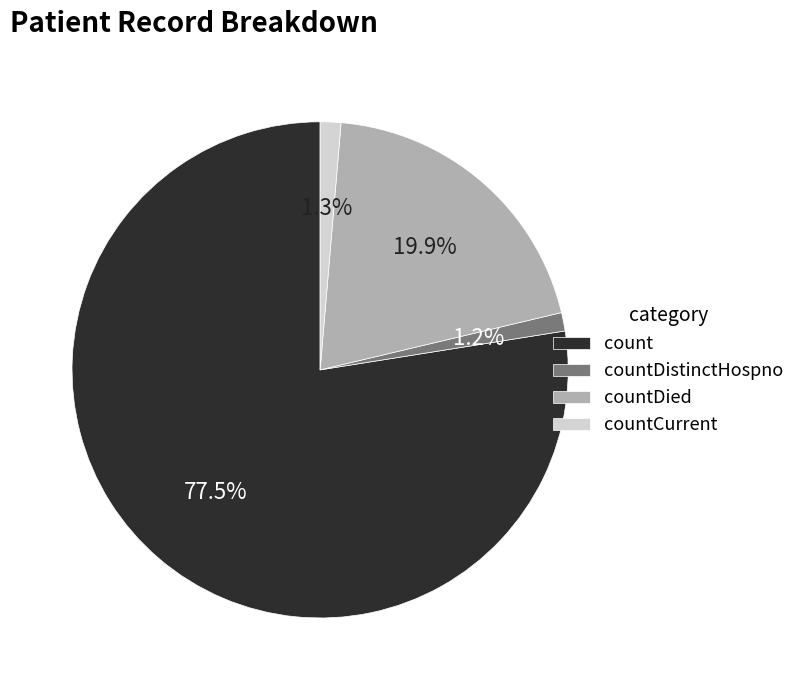

How many segments does this pie chart have?

4